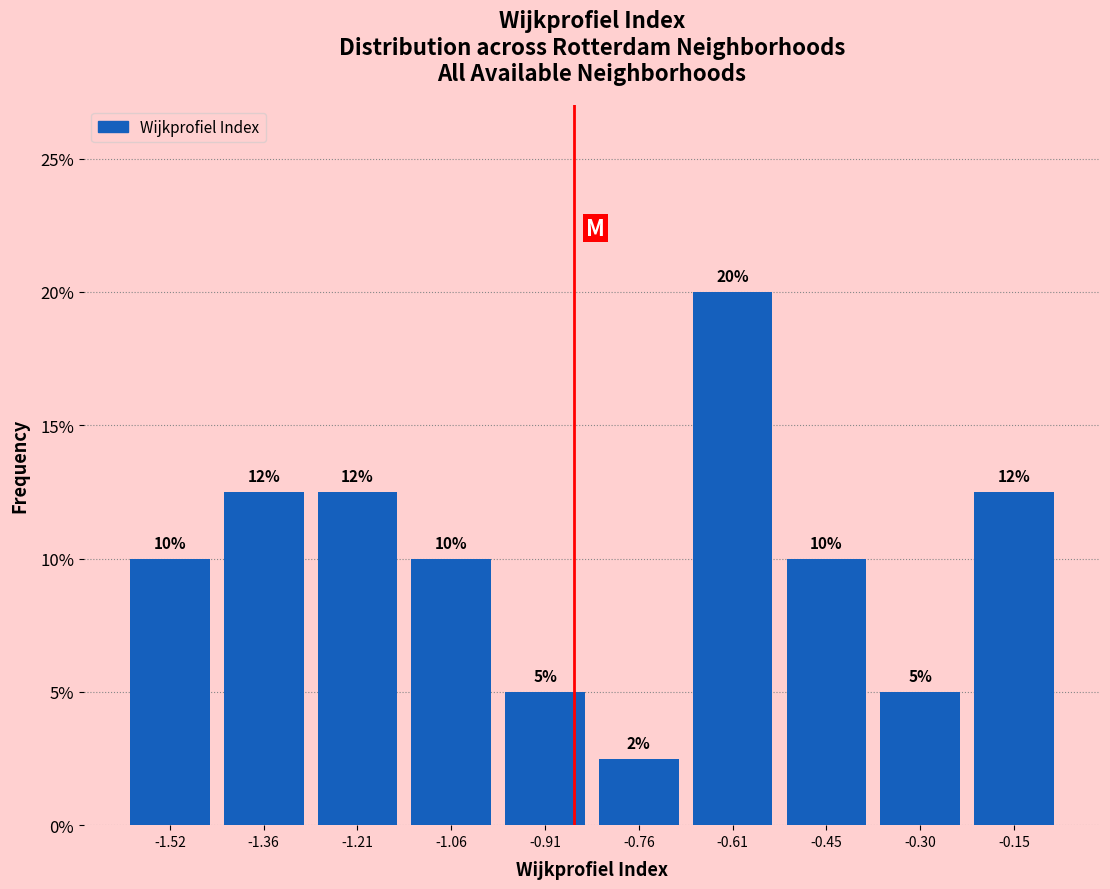

Over which range of the x-axis is the bar tallest?

-0.68 to -0.52